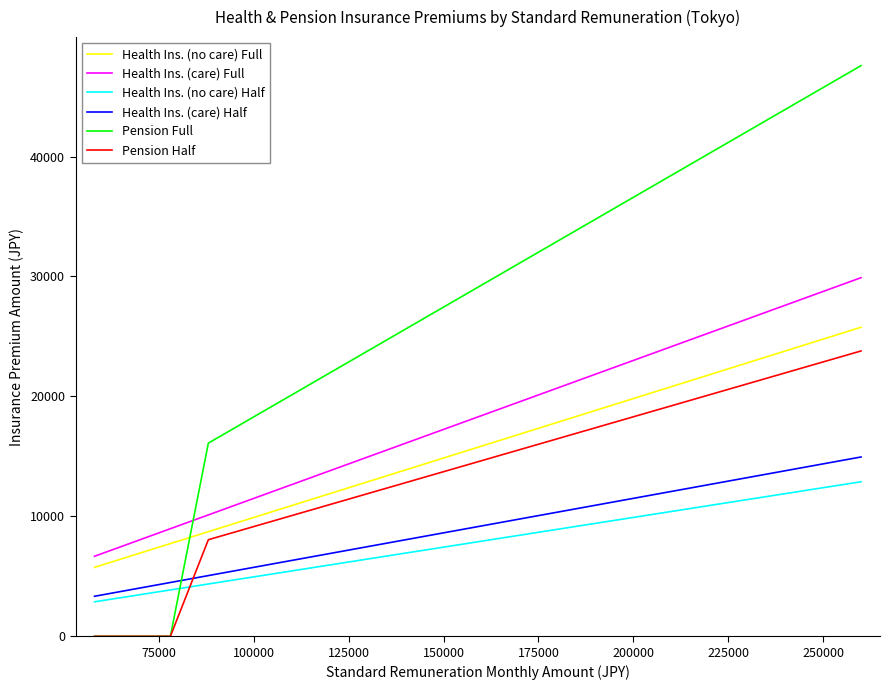

What is the lowest value of the Health Ins. (no care) Full series?

5747.8